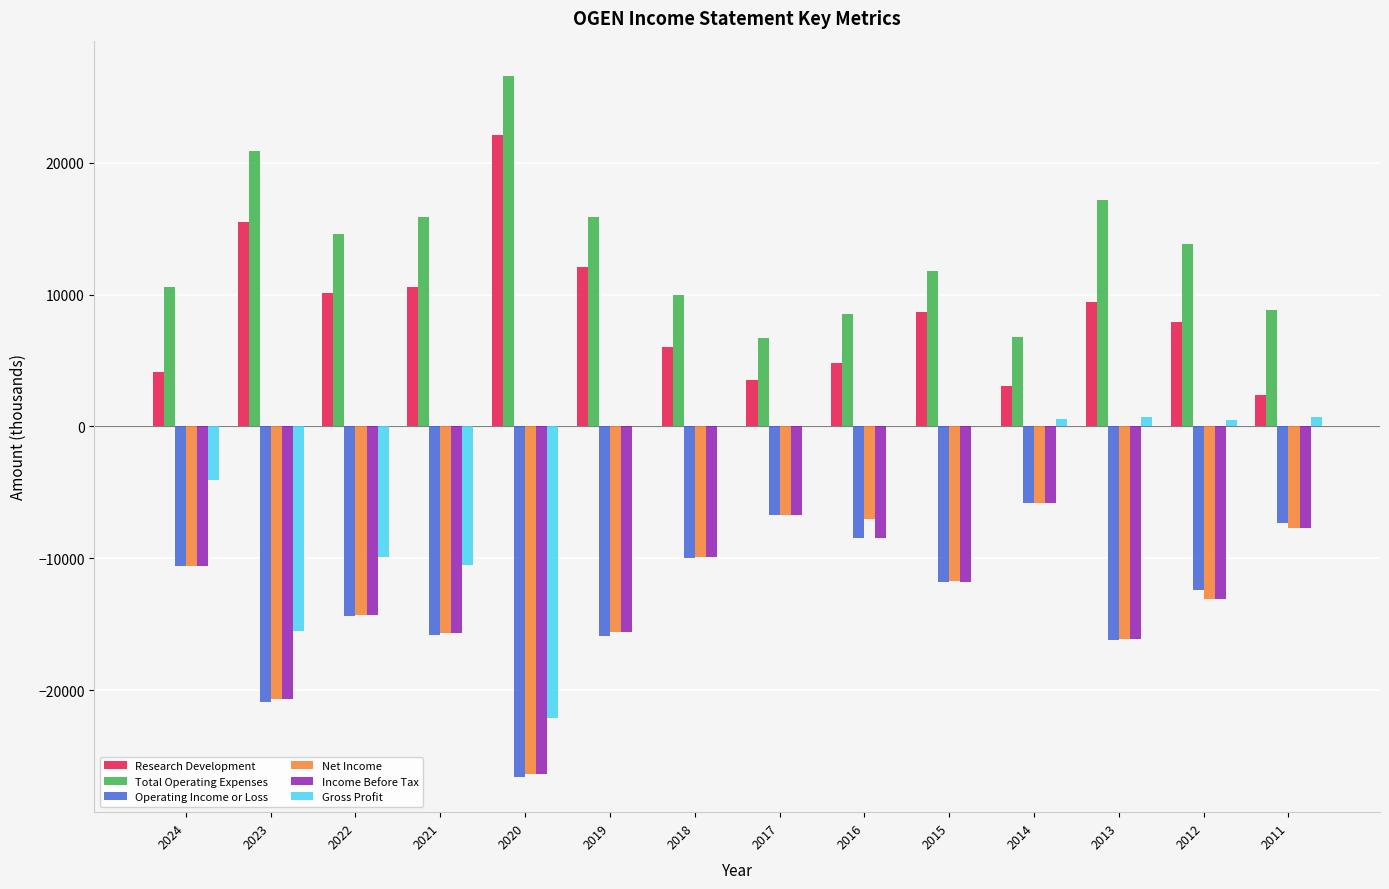

How many groups of bars are there?

14